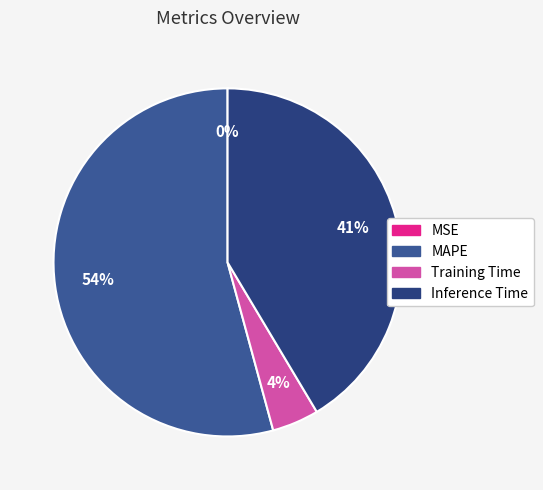

To the nearest percent, what is the average slice percentage?

25%